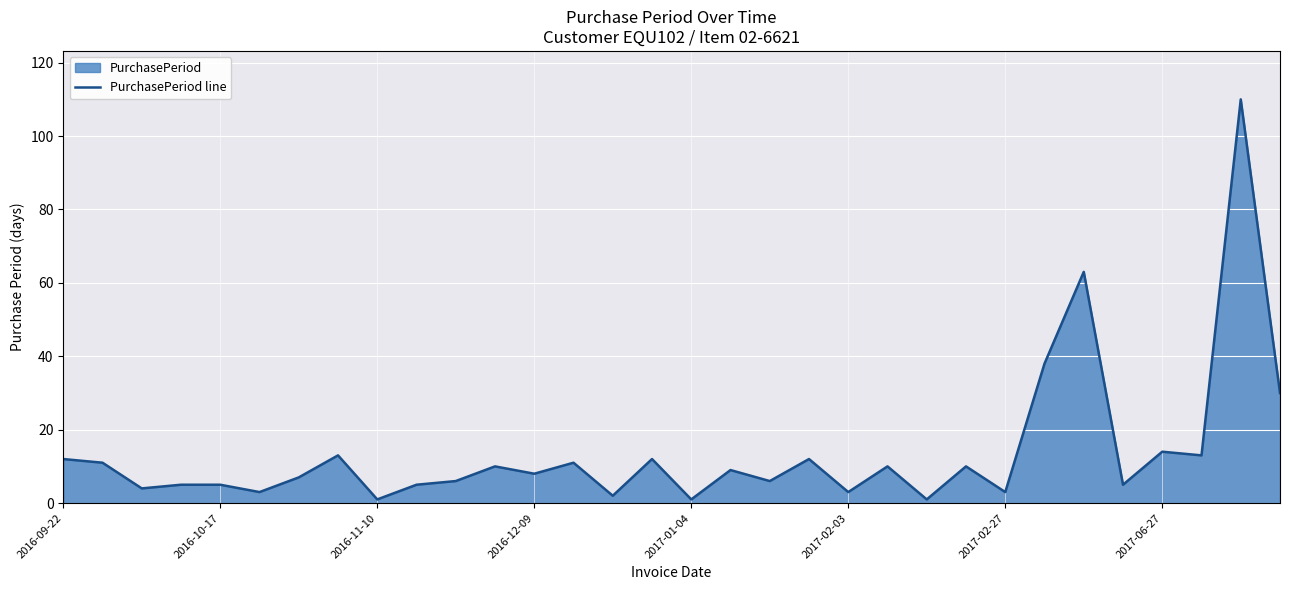

The chart shows a value of 5 at 2016-09-22. True or false?

False